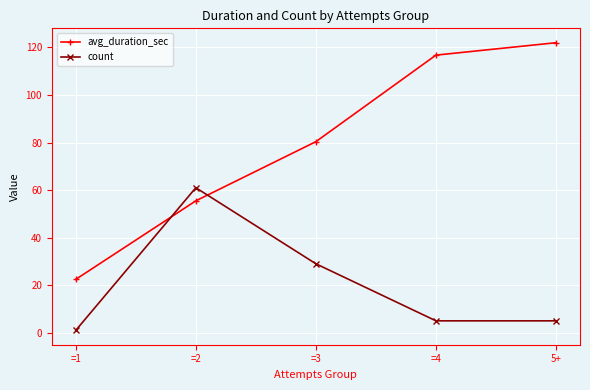

What is the smallest value displayed?

1.0